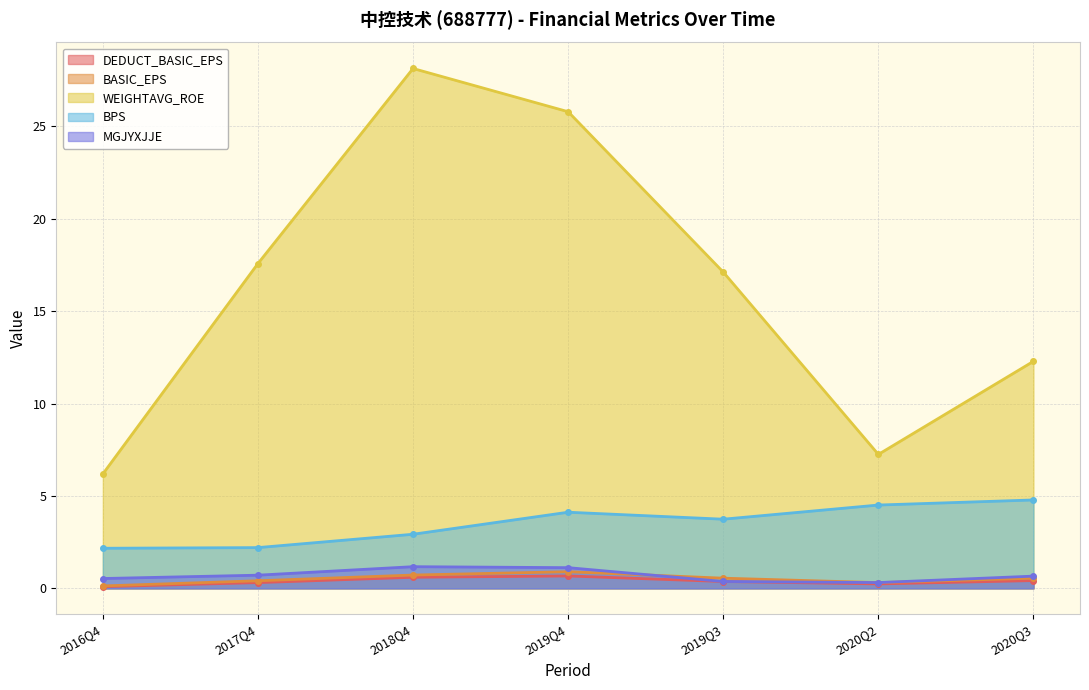

What position from the right is 2019Q4?

4